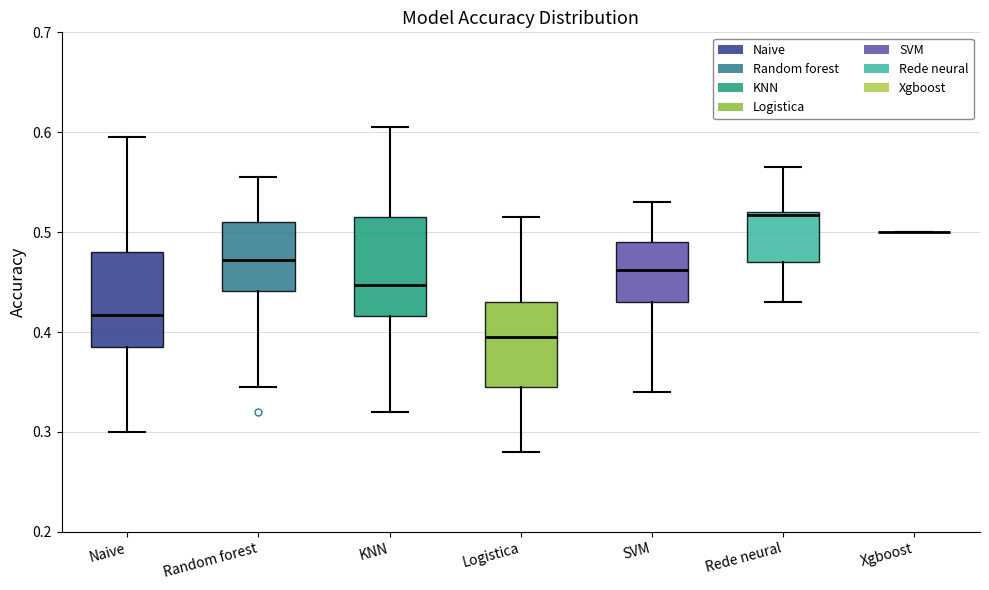

Reading left to right, read every box against the y-axis: the position of its median line, the range the box covers, and the ends of its whiskers. The values are not printed on the chart, so give them approximately, as read against the axis.

Naive: median 0.42, box 0.39 to 0.48, whiskers 0.30 to 0.60
Random forest: median 0.47, box 0.44 to 0.51, whiskers 0.35 to 0.56
KNN: median 0.45, box 0.42 to 0.52, whiskers 0.32 to 0.61
Logistica: median 0.40, box 0.35 to 0.43, whiskers 0.28 to 0.52
SVM: median 0.46, box 0.43 to 0.49, whiskers 0.34 to 0.53
Rede neural: median 0.52, box 0.47 to 0.52, whiskers 0.43 to 0.57
Xgboost: box collapsed to a line at 0.50, whiskers 0.50 to 0.50